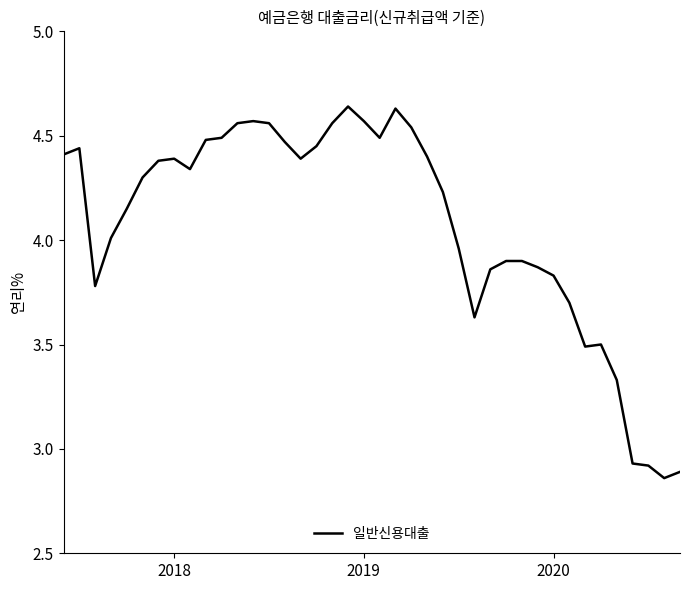

How many lines are shown in the chart?

1